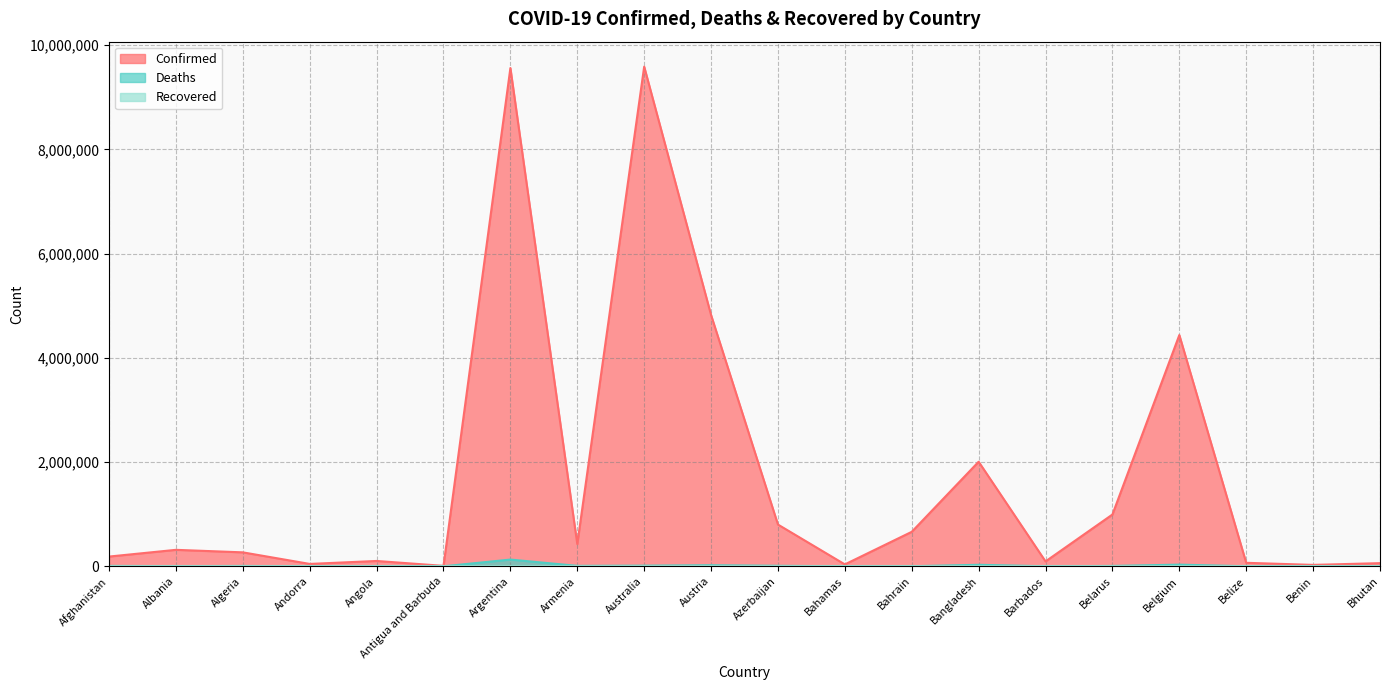

True or false: Deaths has more than 0 interior local peaks.

True